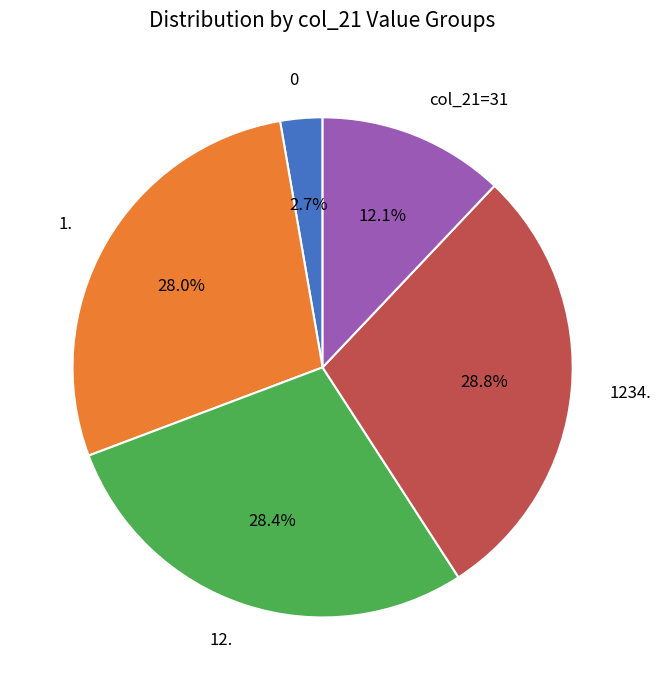

Between 0 and 1., which is larger?

1.